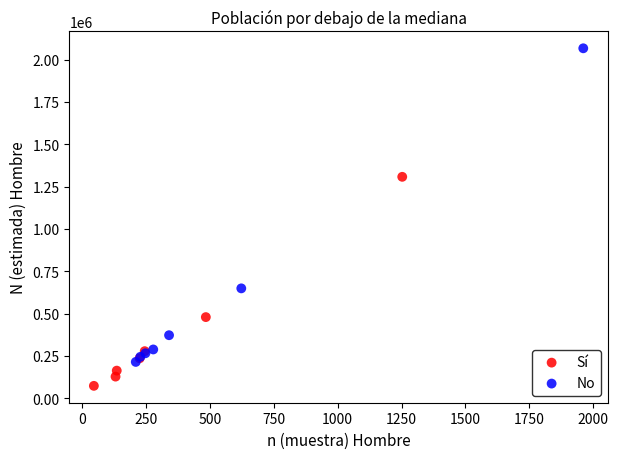

What are all the series names shown in the legend?

Sí, No